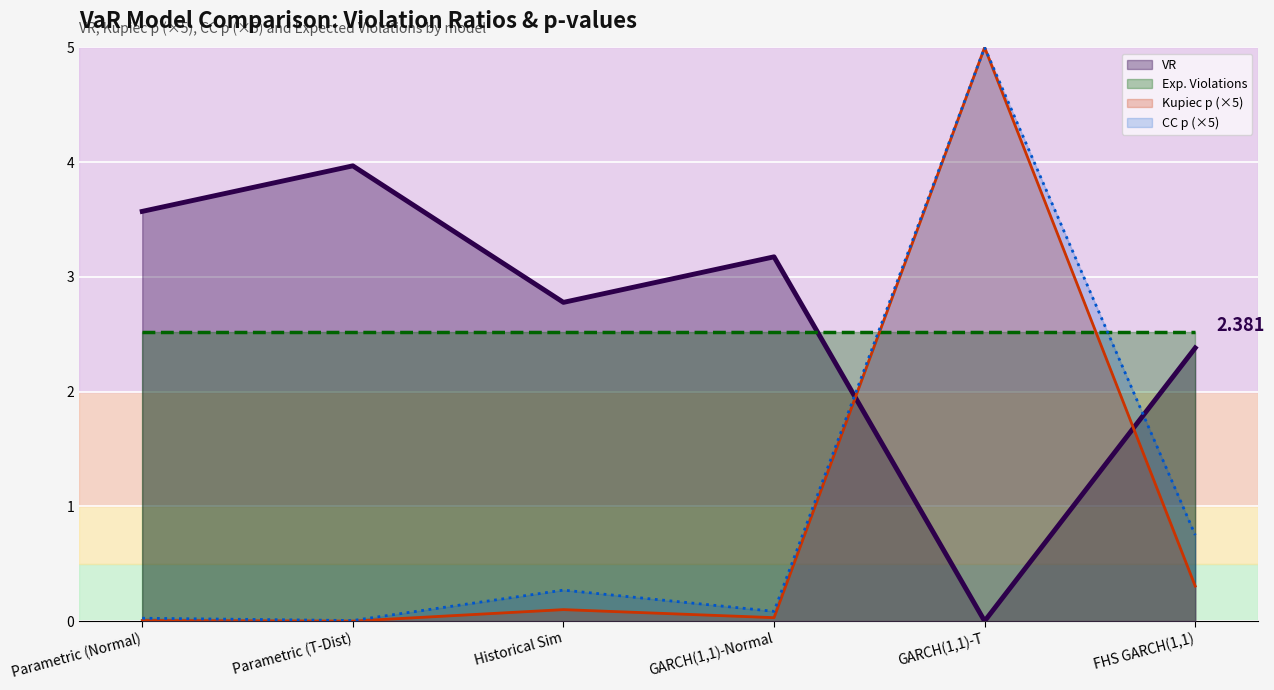

Which series has the largest total across all categories?

VR